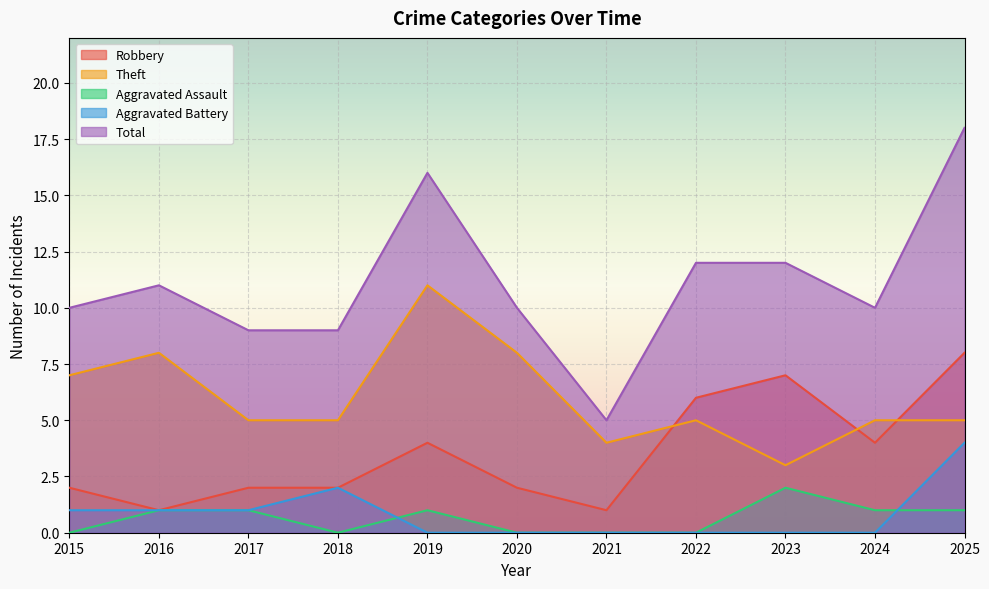

How many lines are shown in the chart?

5